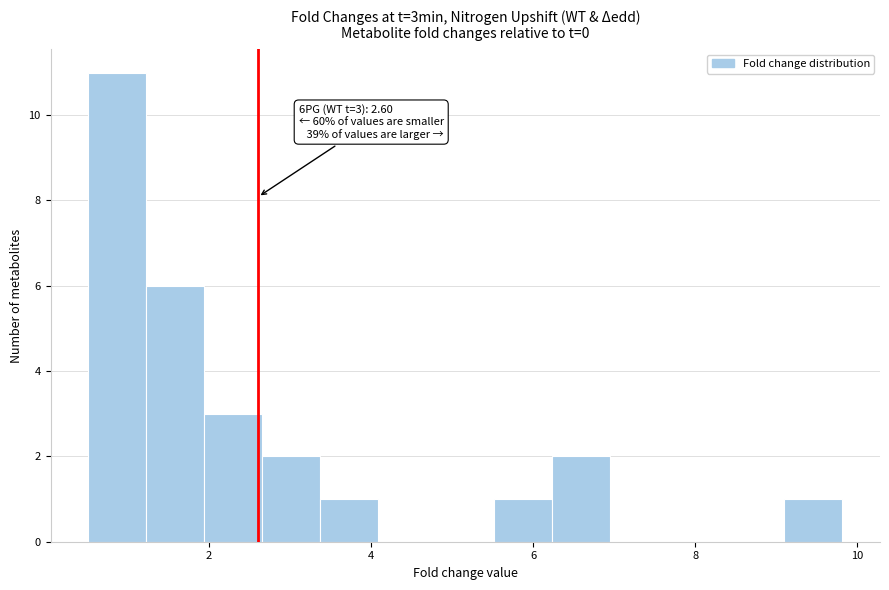

Around what value on the x-axis is the tallest bar? Give the approximate position of its centre, as read against the axis.

0.8